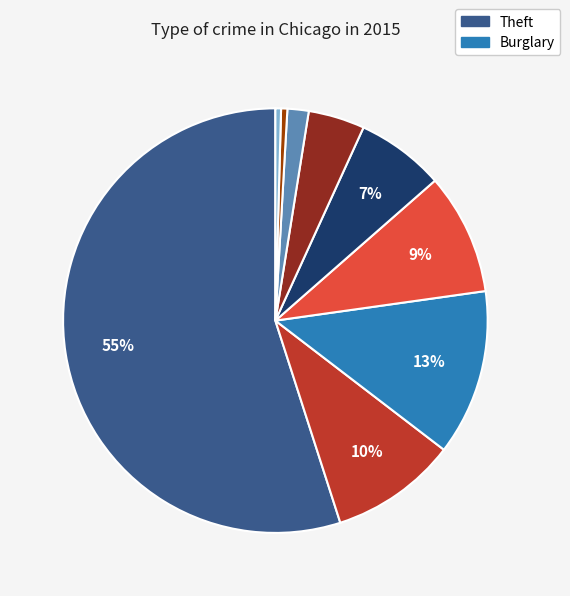

Is there a majority slice in this chart?

Yes